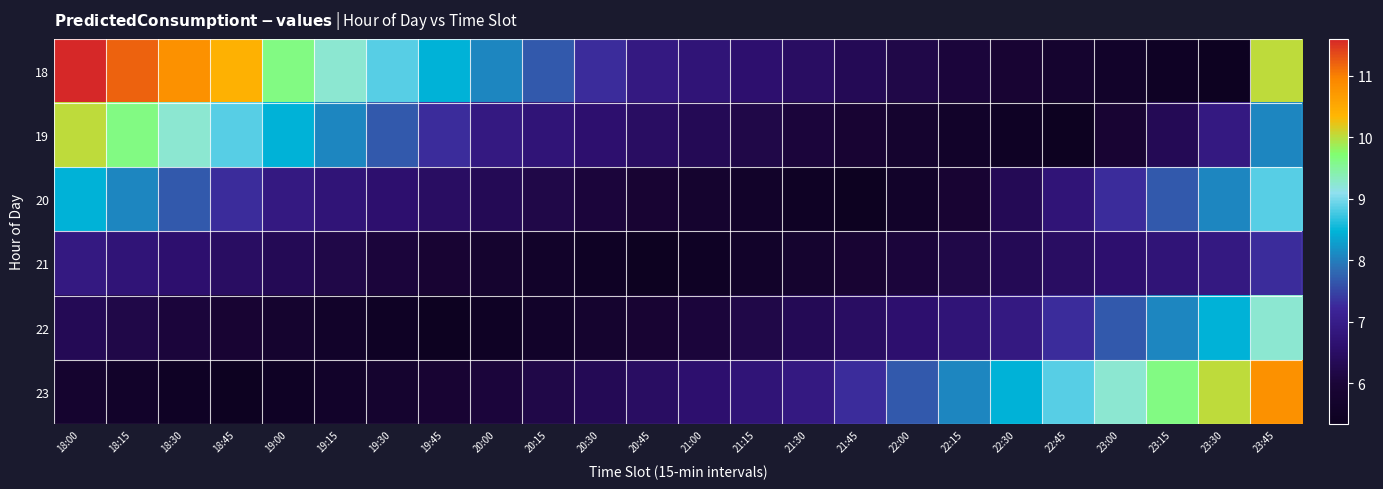

Which has a higher value, 21:00 or 19:45?

19:45